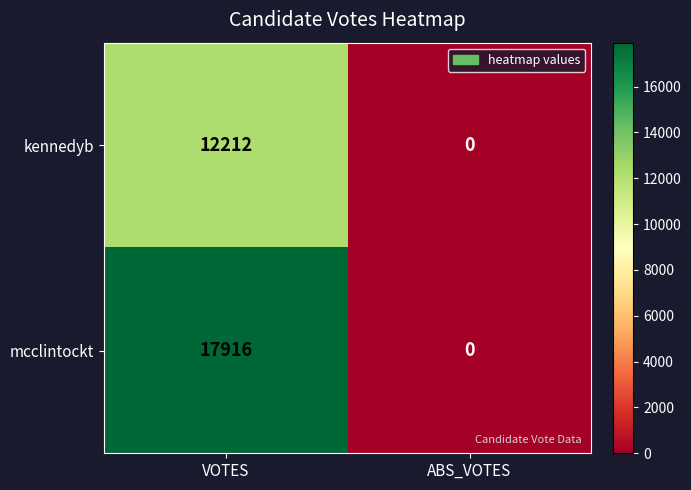

Reading right to left, what are all the values shown in this chart?

kennedyb: ABS_VOTES=0	VOTES=12212
mcclintockt: ABS_VOTES=0	VOTES=17916